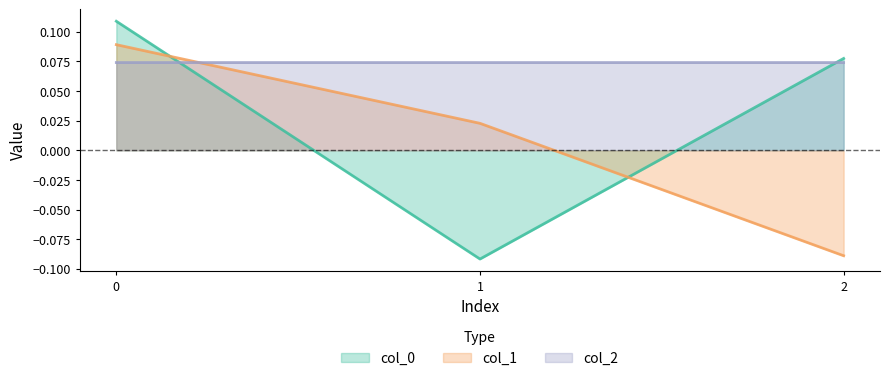

The value of col_1 at 2 is -0.0. True or false?

False